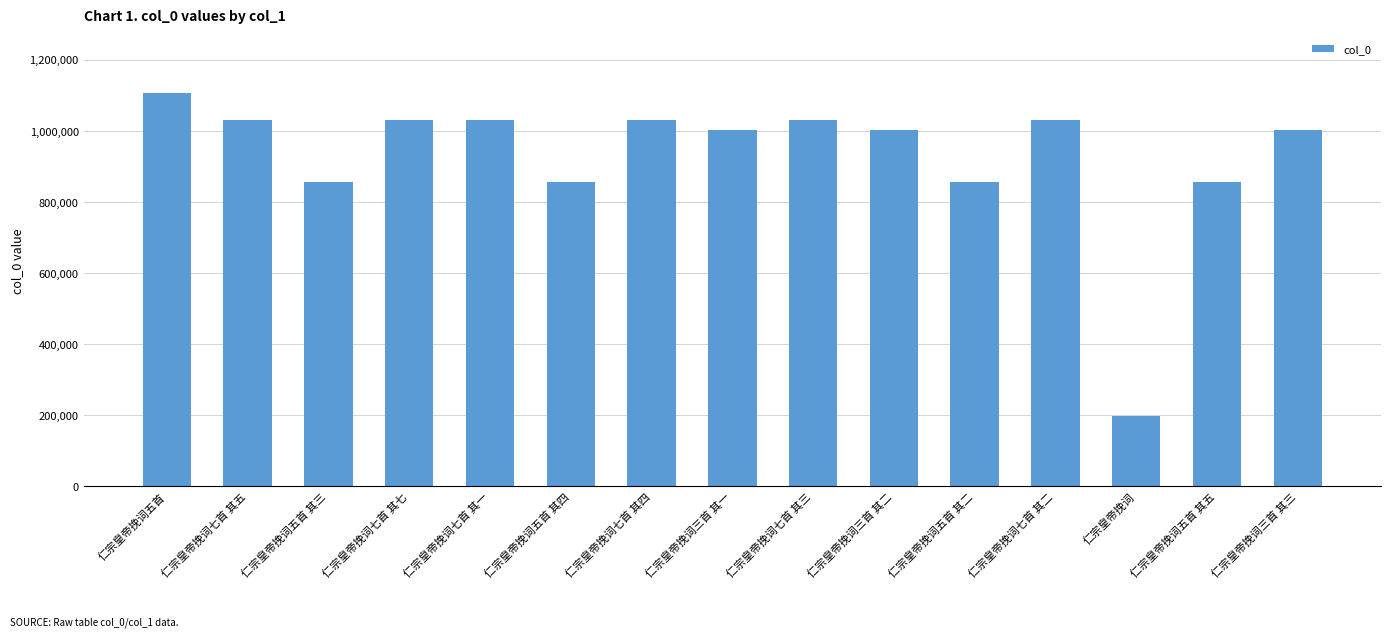

What is the approximate value at 仁宗皇帝挽词七首 其三?

1031165